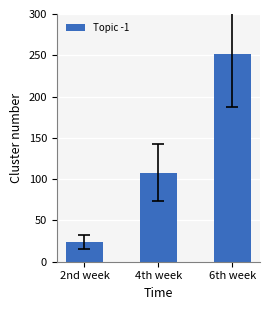

At which label is the value closest to 138?

4th week